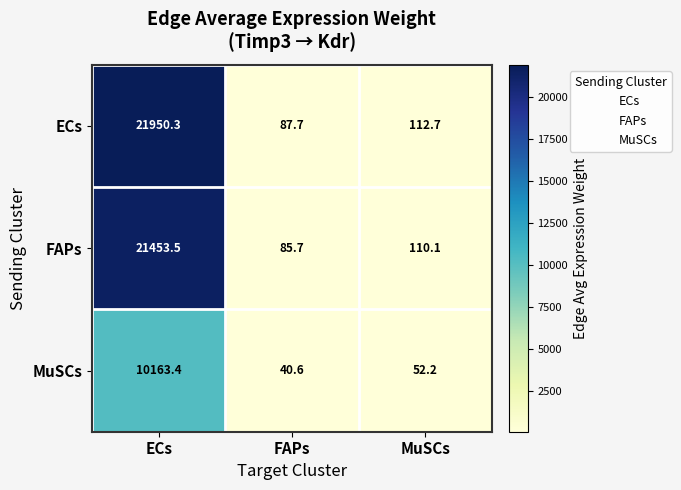

What is the total value across all series at FAPs?

214.0